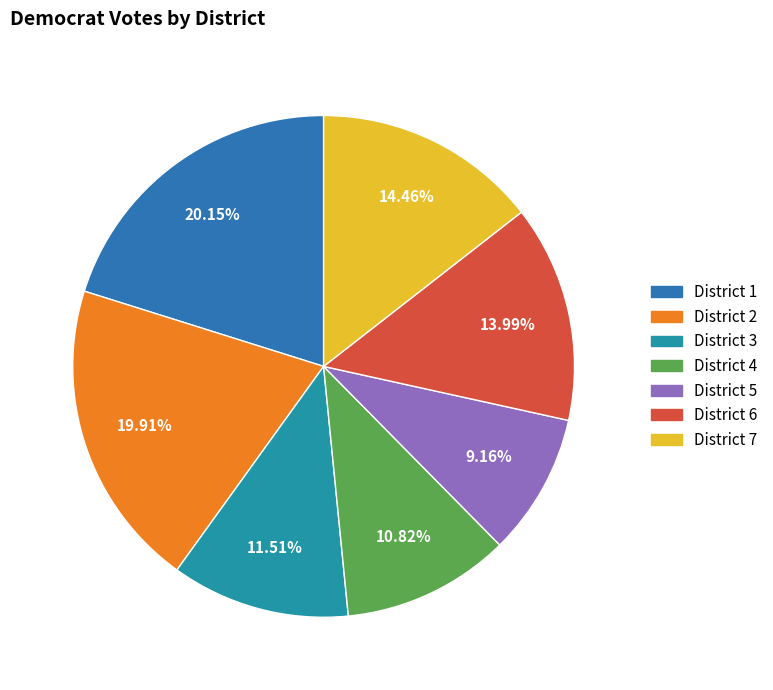

How many segments does this pie chart have?

7